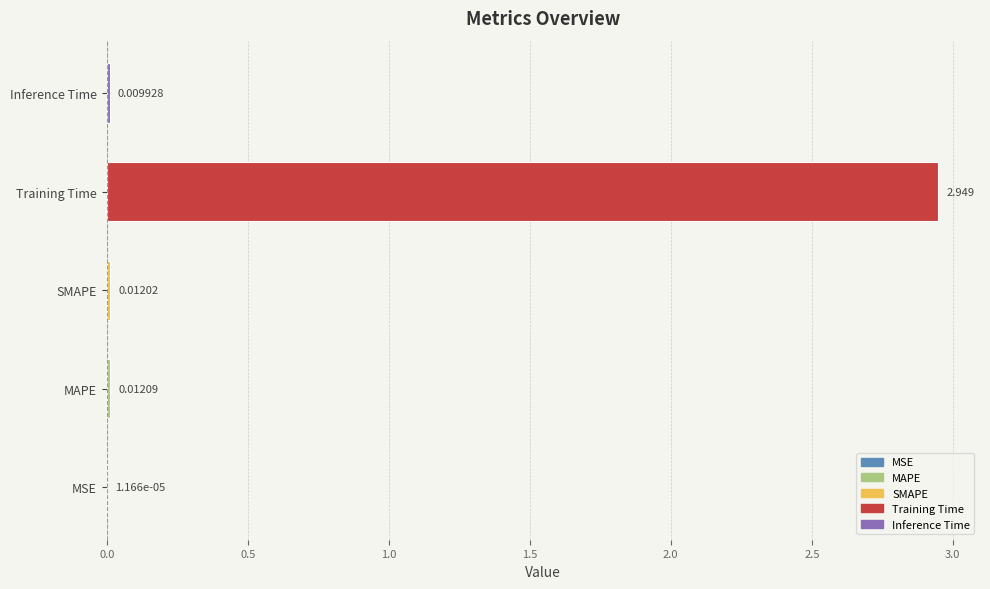

Which label corresponds to the largest value in the chart?

Training Time